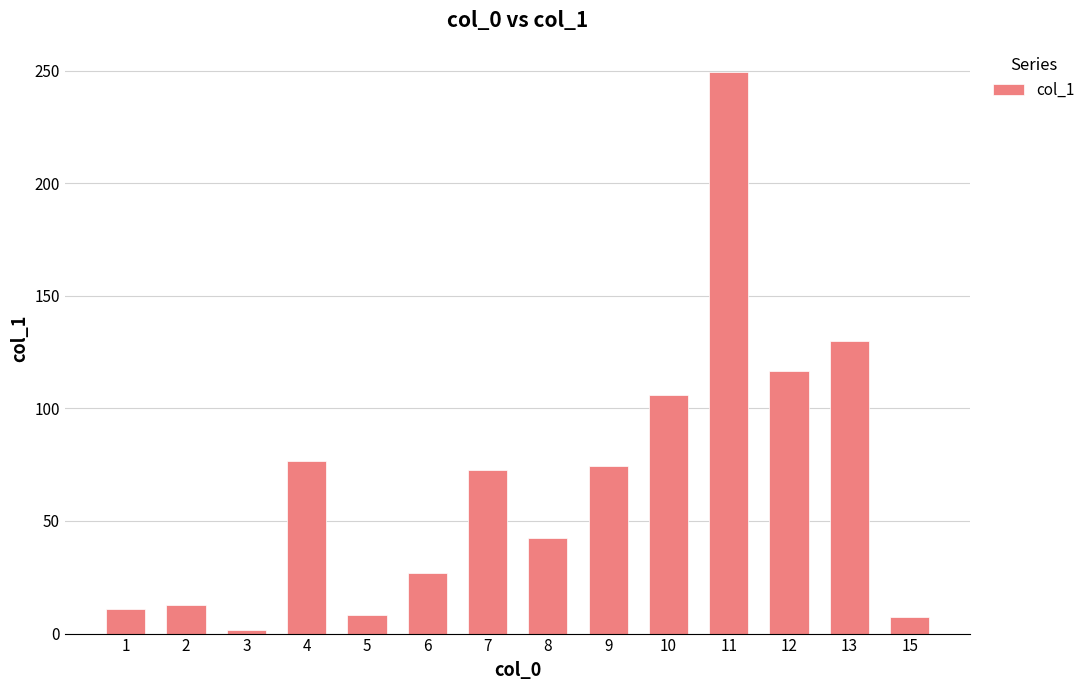

What is the value of the 2nd bar from the left?

12.7